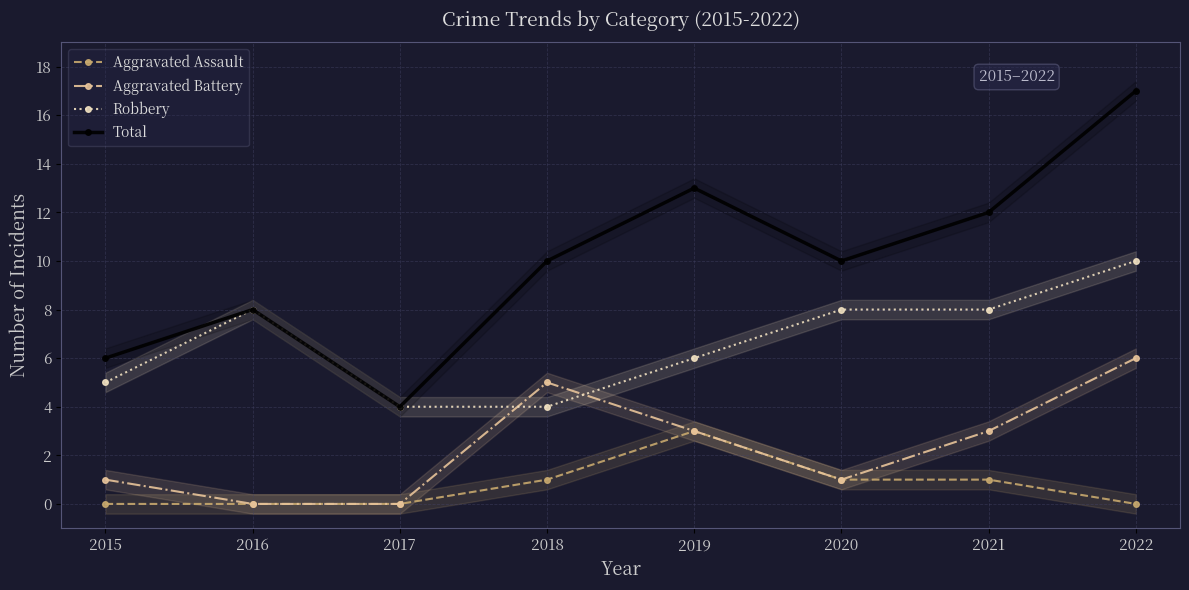

List the series in order of their overall mean, lowest first.

Aggravated Assault, Aggravated Battery, Robbery, Total